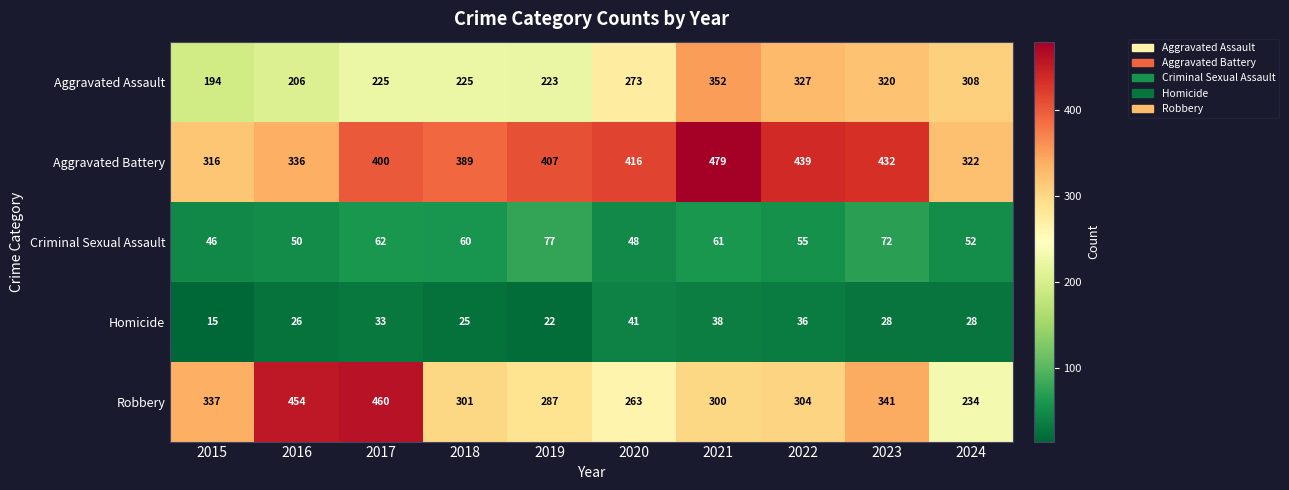

What is the greatest value displayed?

479